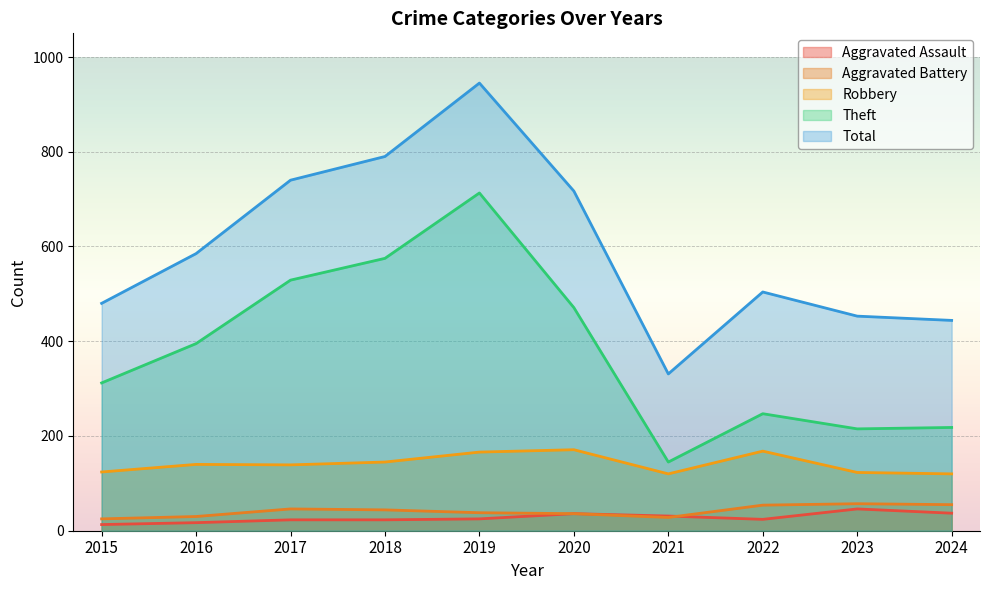

Between 2015 and 2020, which is larger?

2020